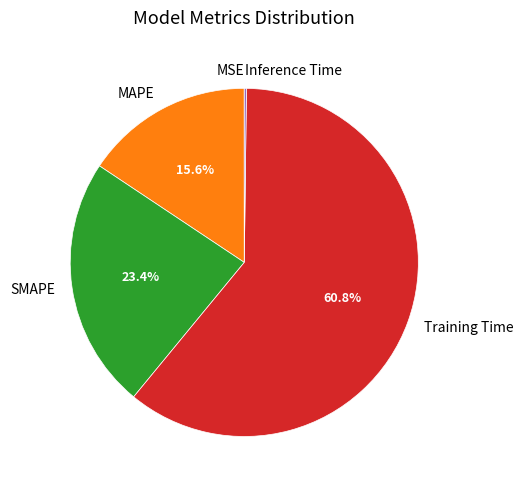

To the nearest percent, what portion does Training Time represent?

61%